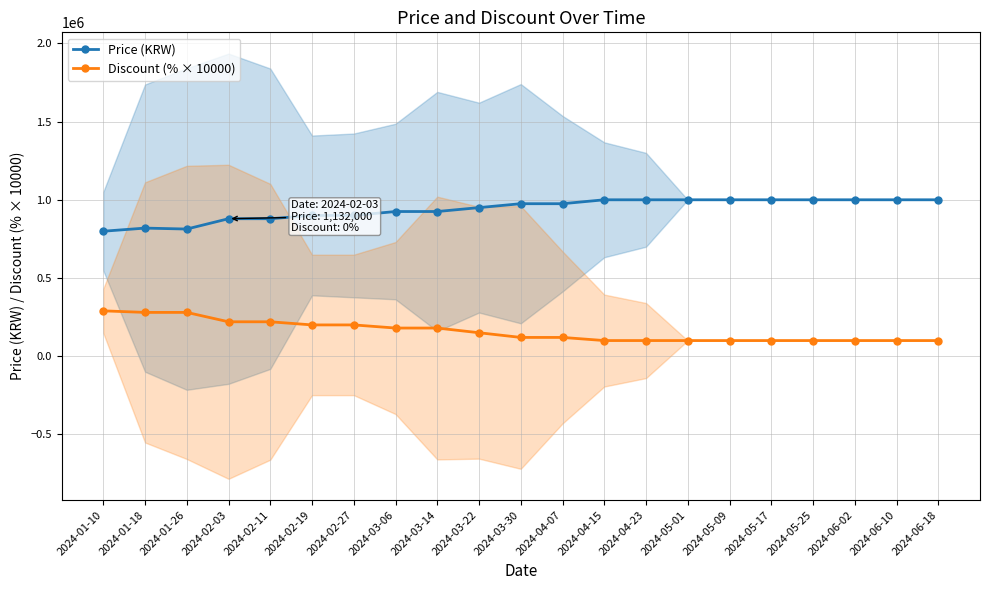

What is the label of the 21st point from the left?

2024-06-18